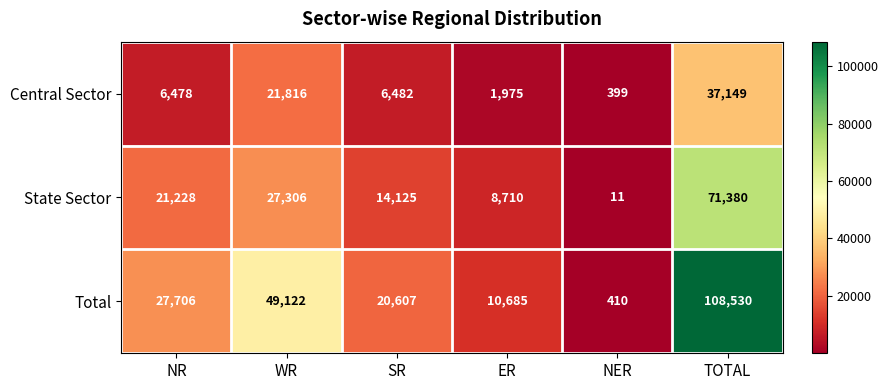

Reading left to right, what are all the values shown in this chart?

Central Sector: 6478	21816	6482	1975	399	37149
State Sector: 21228	27306	14125	8710	11	71380
Total: 27706	49122	20607	10685	410	108530